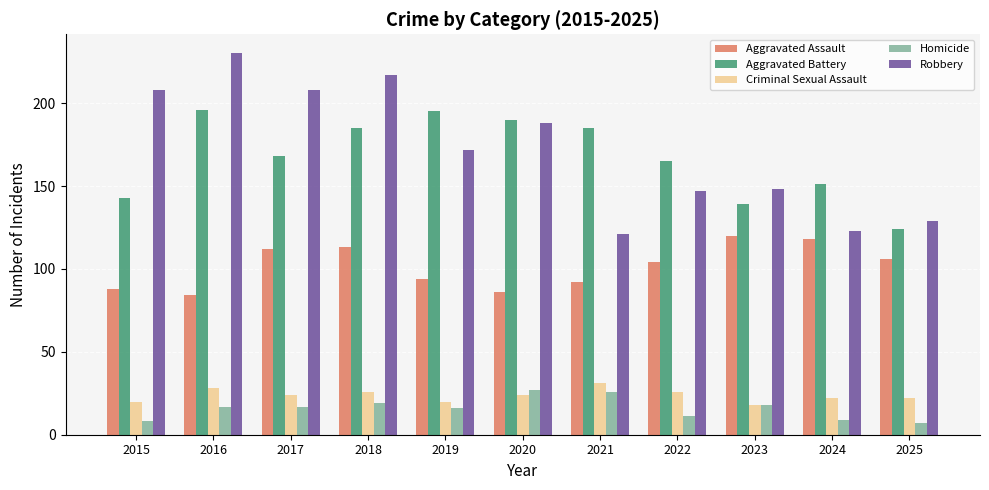

How many bars are there in each group?

5